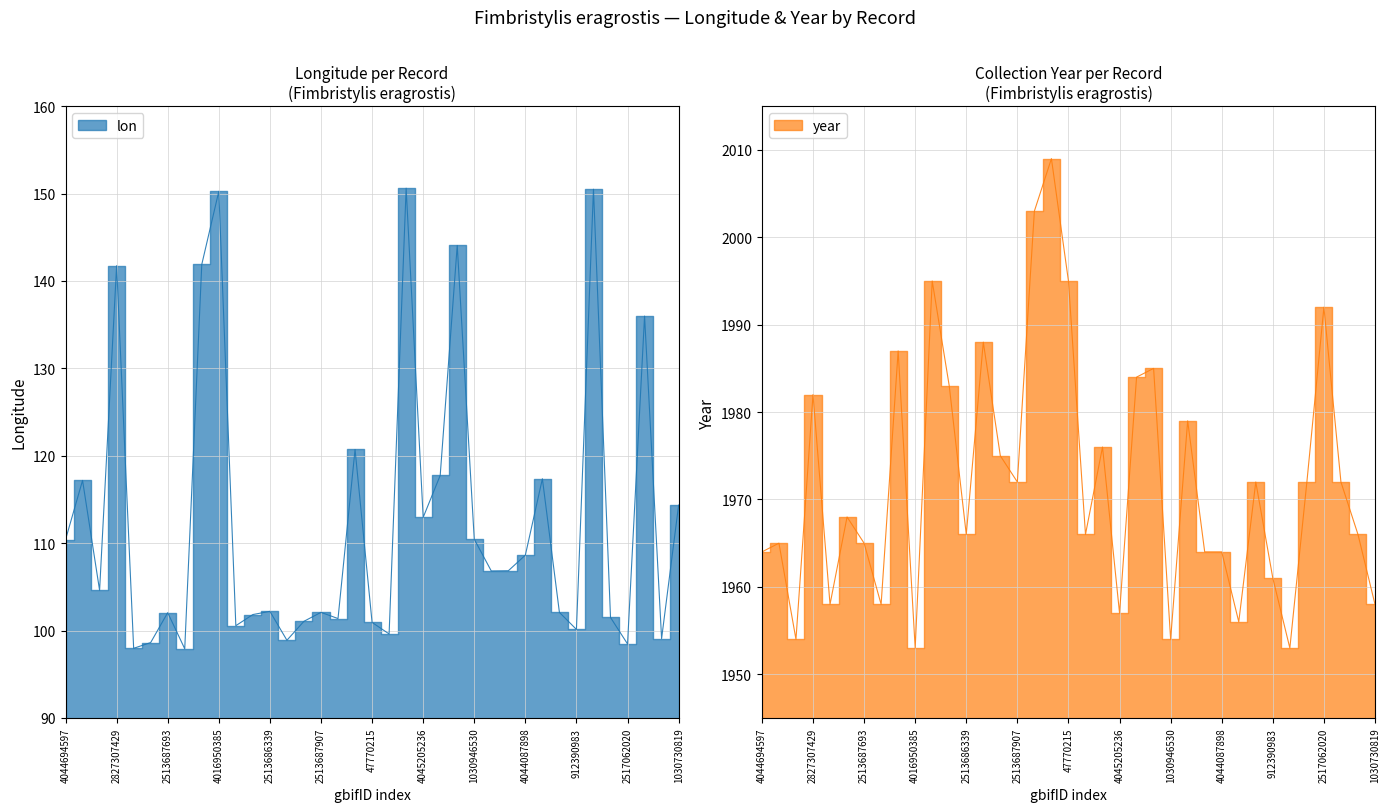

What is the label of the 2nd point from the right?

2513688204